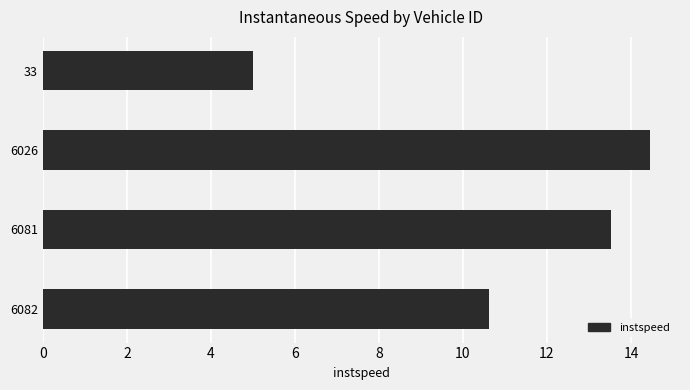

Reading bottom to top, what are all the values shown in this chart?

6082=10.6	6081=13.5	6026=14.4	33=5.0